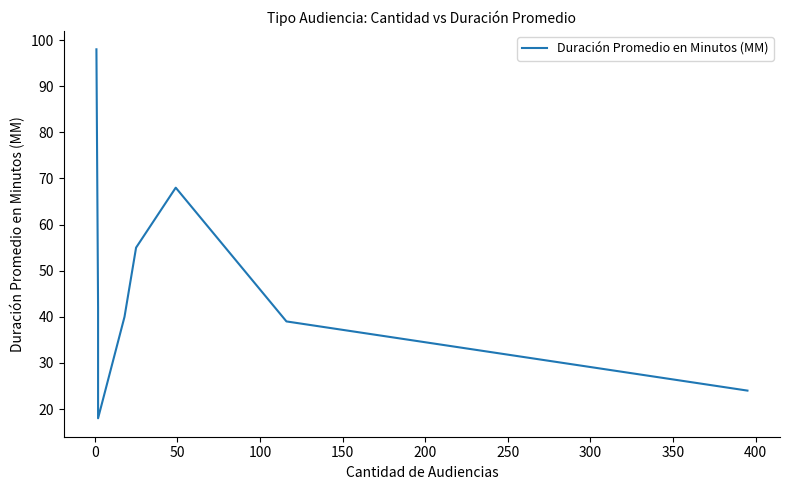

What is the average value?

48